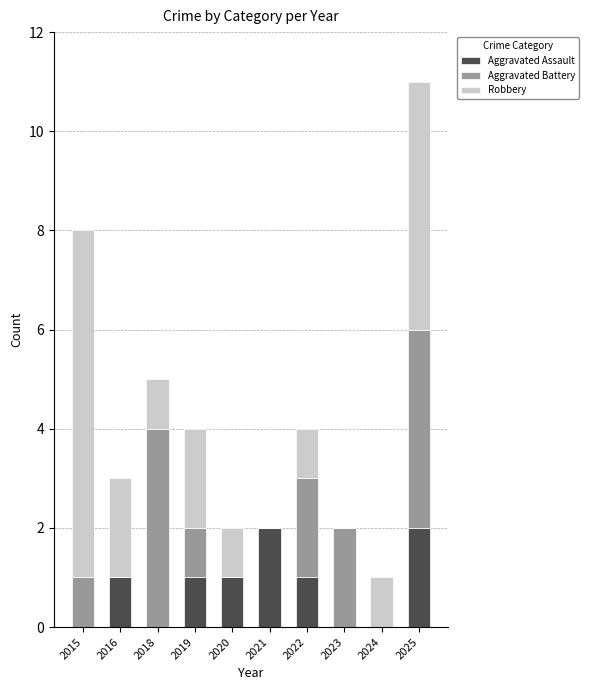

At which category is the sum across all series the highest?

2025